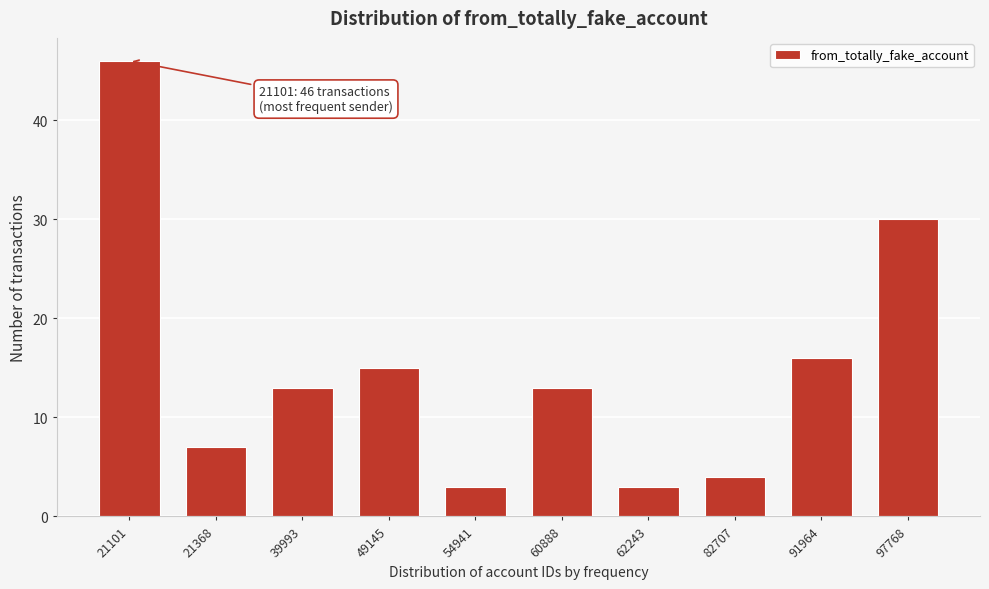

Reading left to right, what are all the values shown in this chart?

46	7	13	15	3	13	3	4	16	30